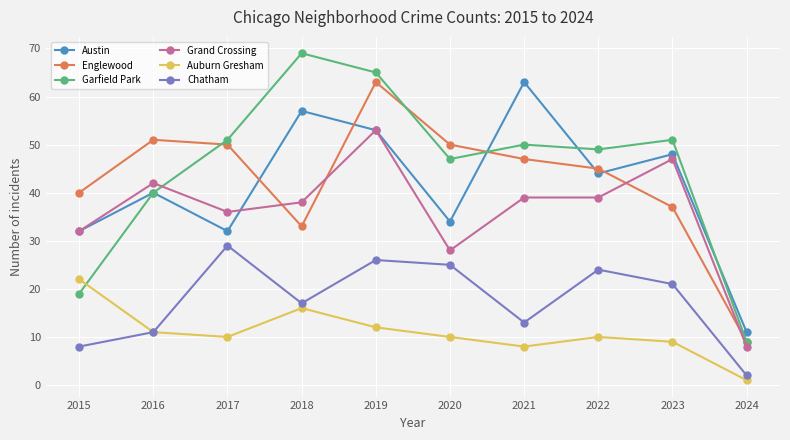

Reading left to right, extract all data points from this chart.

Austin: 32	40	32	57	53	34	63	44	48	11
Englewood: 40	51	50	33	63	50	47	45	37	9
Garfield Park: 19	40	51	69	65	47	50	49	51	9
Grand Crossing: 32	42	36	38	53	28	39	39	47	8
Auburn Gresham: 22	11	10	16	12	10	8	10	9	1
Chatham: 8	11	29	17	26	25	13	24	21	2